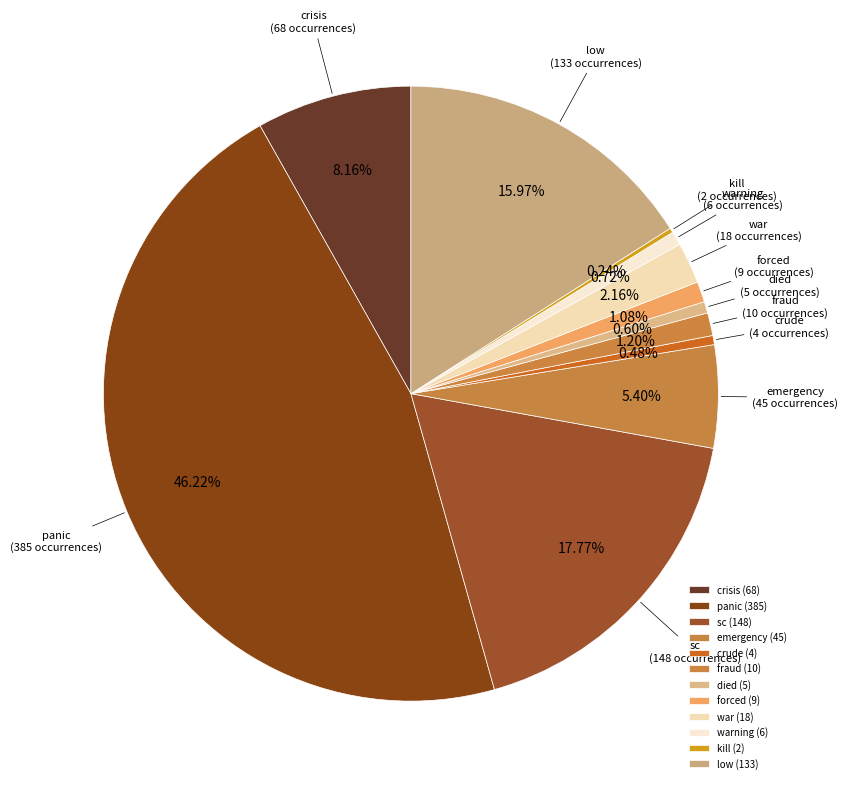

Between fraud and died, which is larger?

fraud